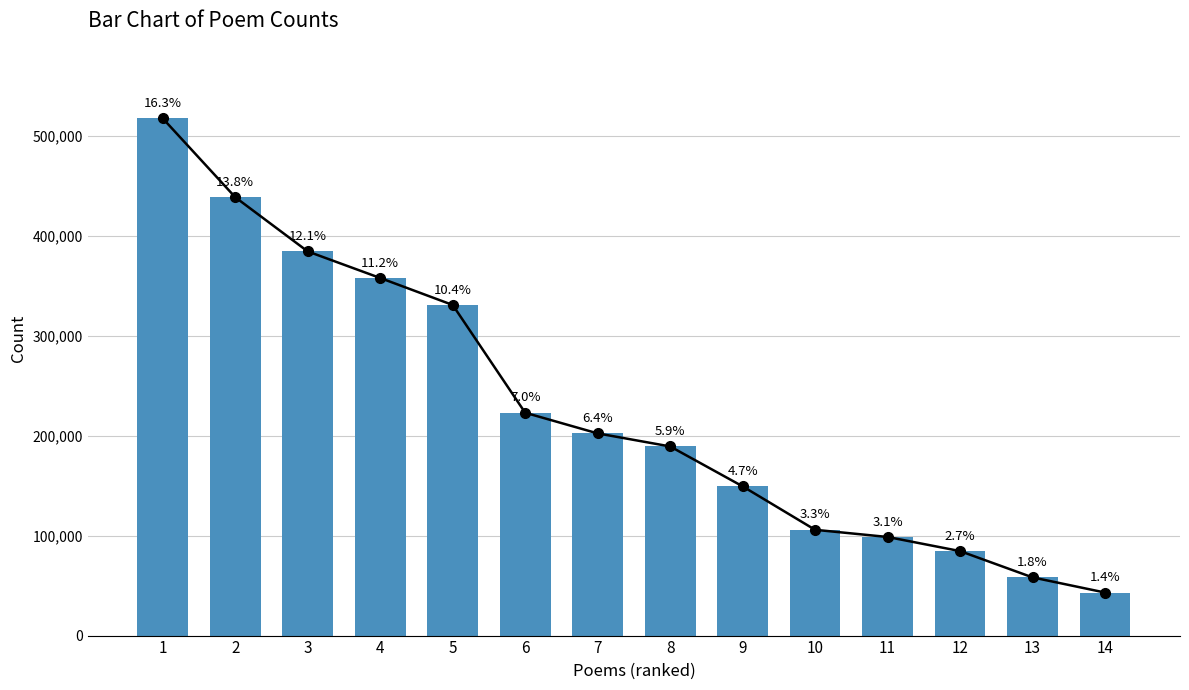

Rank the categories by value from lowest to highest.

14, 13, 12, 11, 10, 9, 8, 7, 6, 5, 4, 3, 2, 1